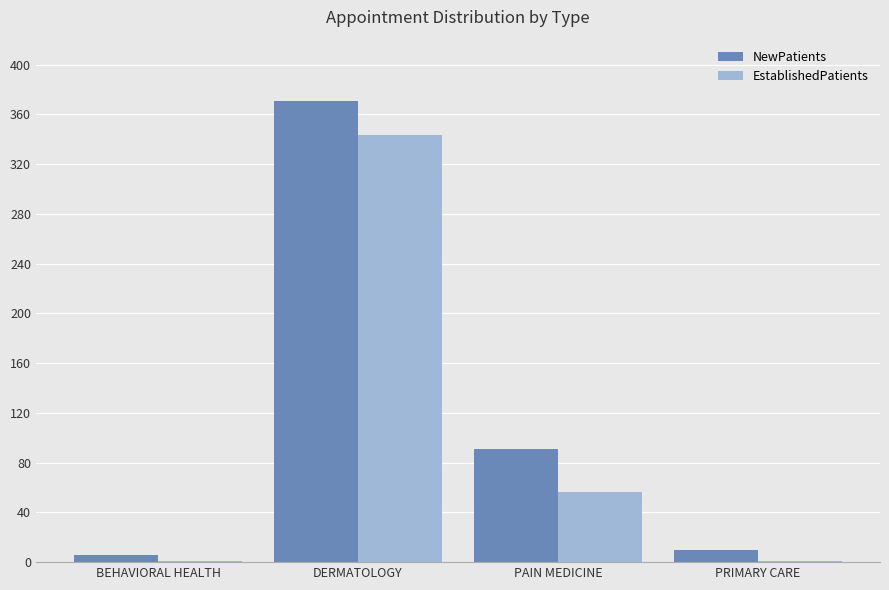

At which label does EstablishedPatients reach its peak?

DERMATOLOGY